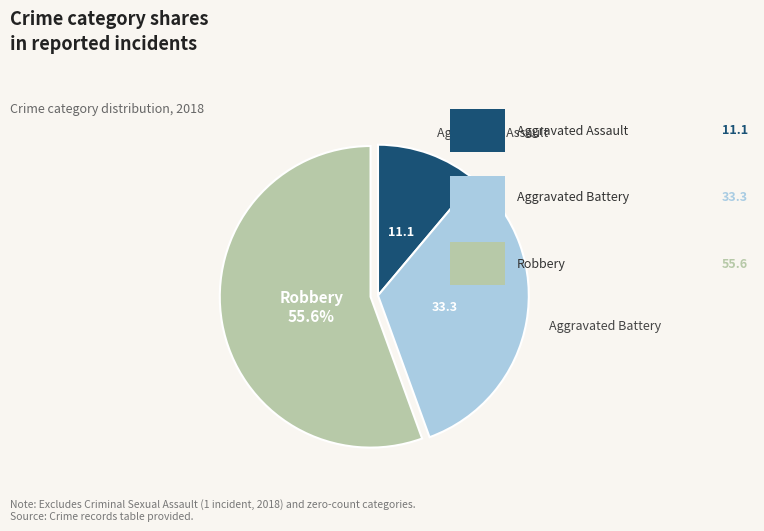

Do Aggravated Assault and Robbery together represent more than half of the pie?

Yes